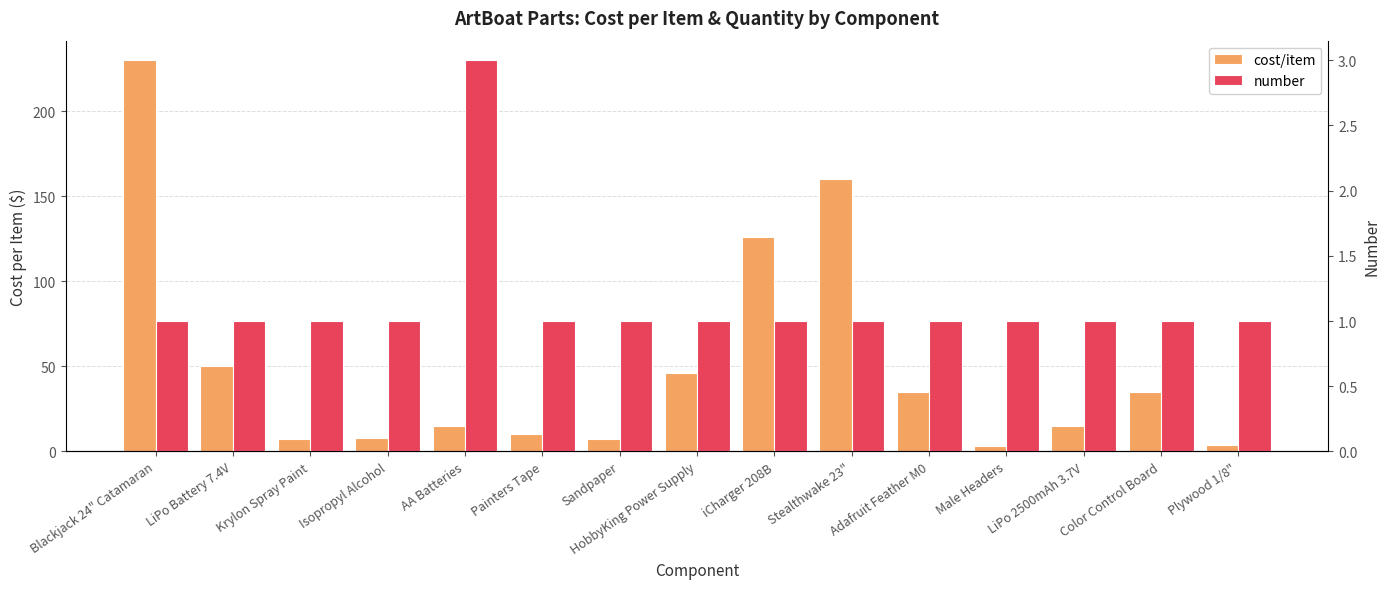

What is the label of the 4th bar from the right?

Male Headers